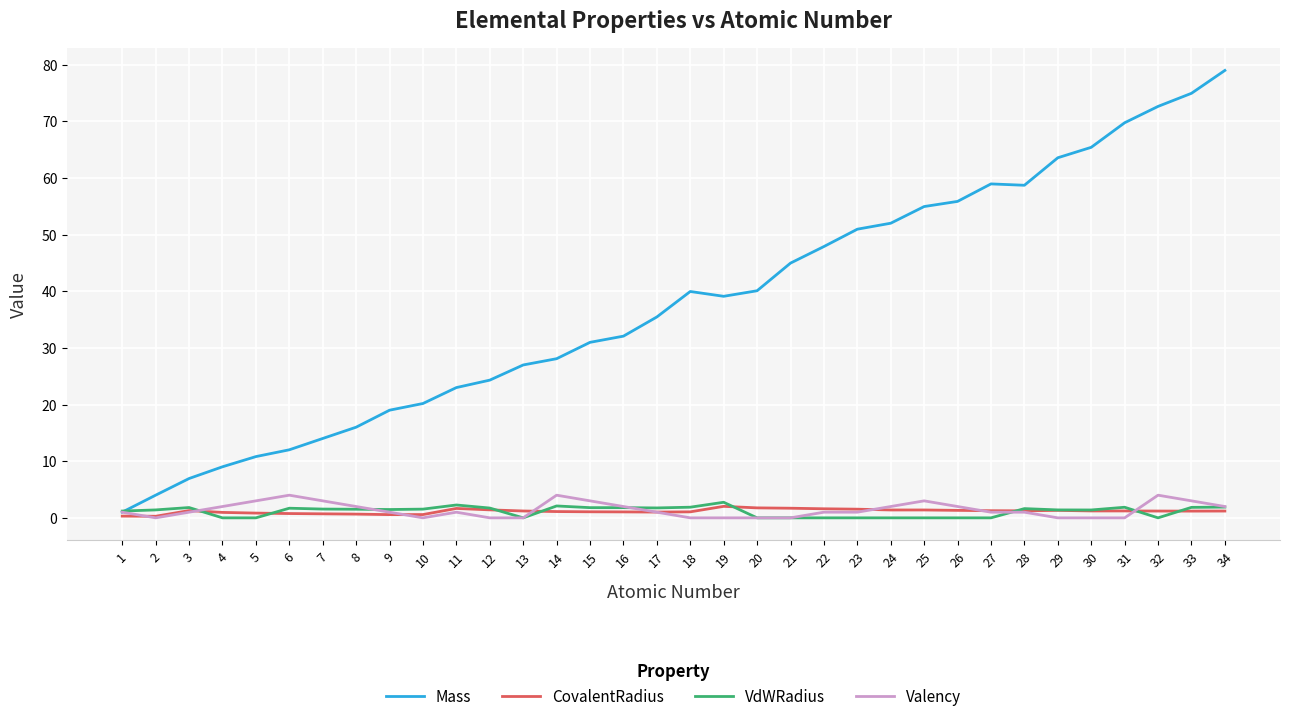

What is the maximum value shown in the chart?

79.0